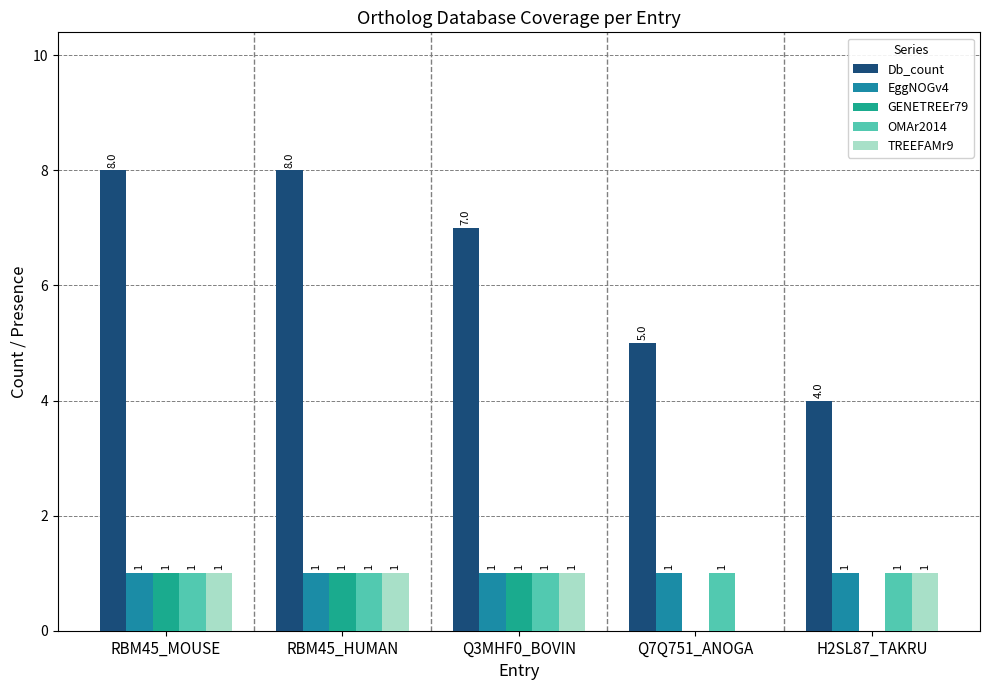

At which category is the sum across all series the highest?

RBM45_MOUSE